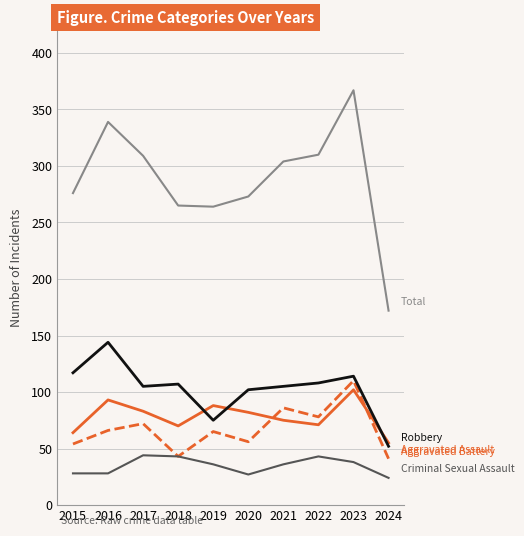

Which category has the highest value across all series?

2023